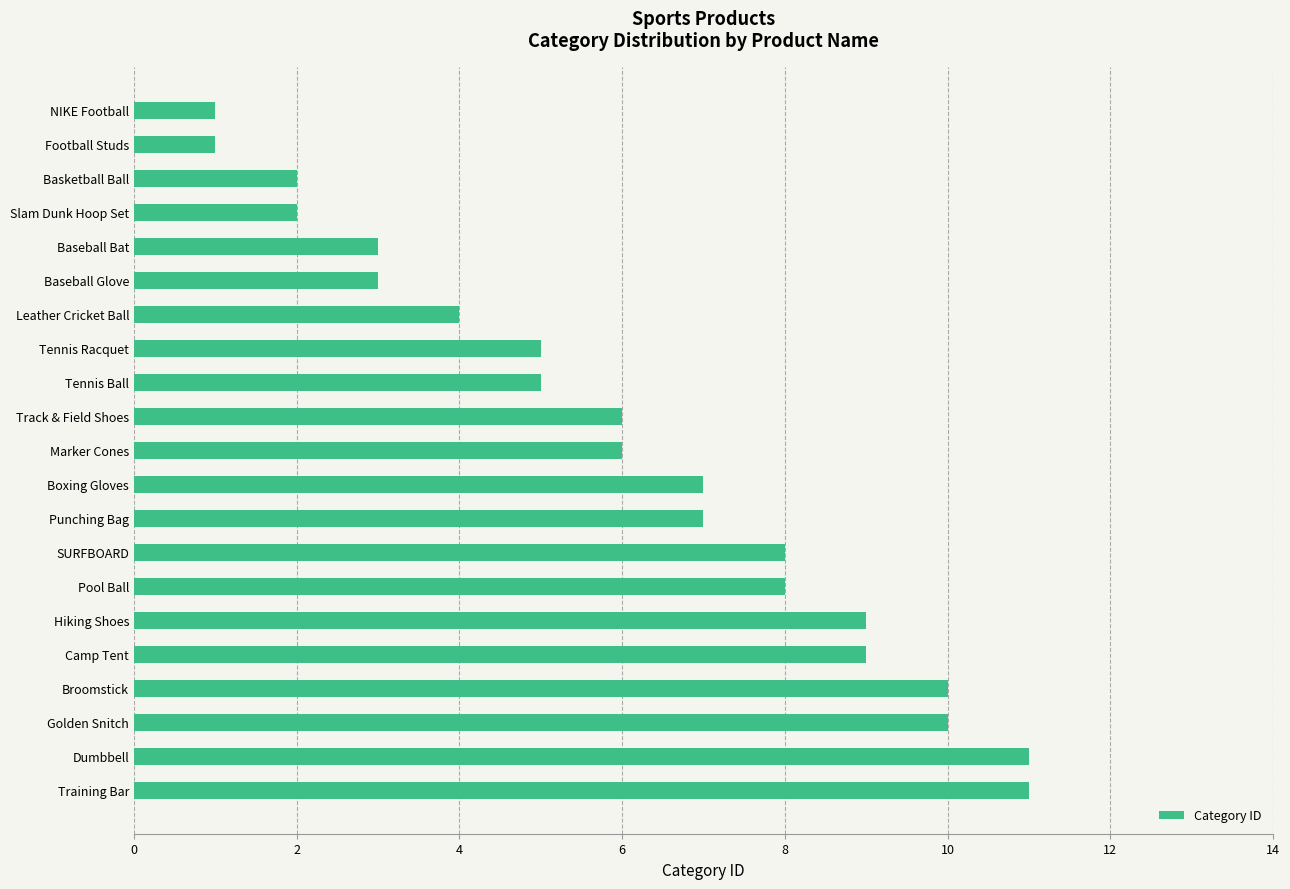

Which has a higher value, SURFBOARD or Boxing Gloves?

SURFBOARD